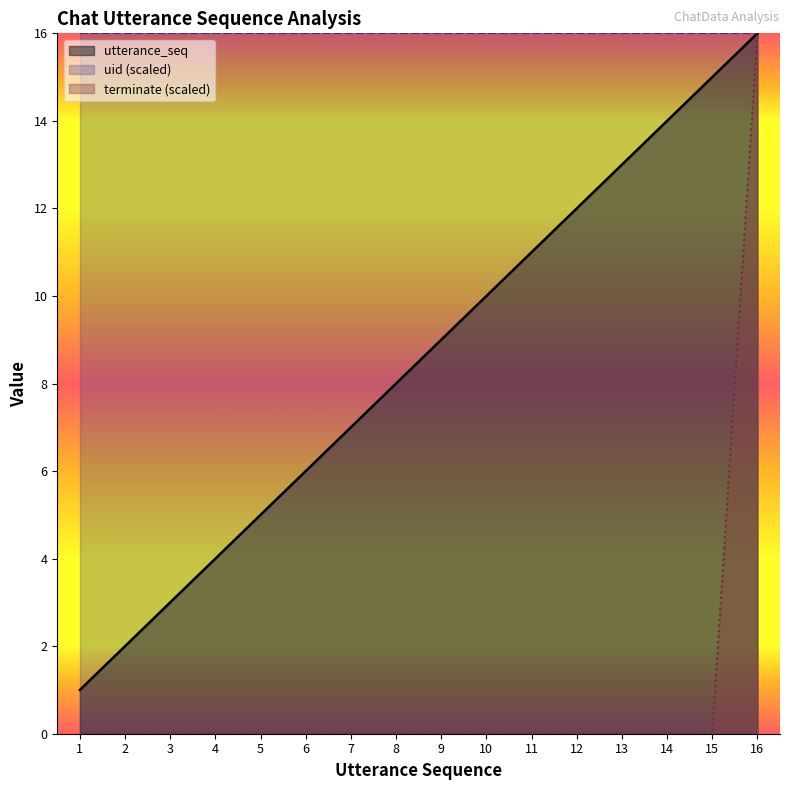

What is the average value of the utterance_seq series?

8